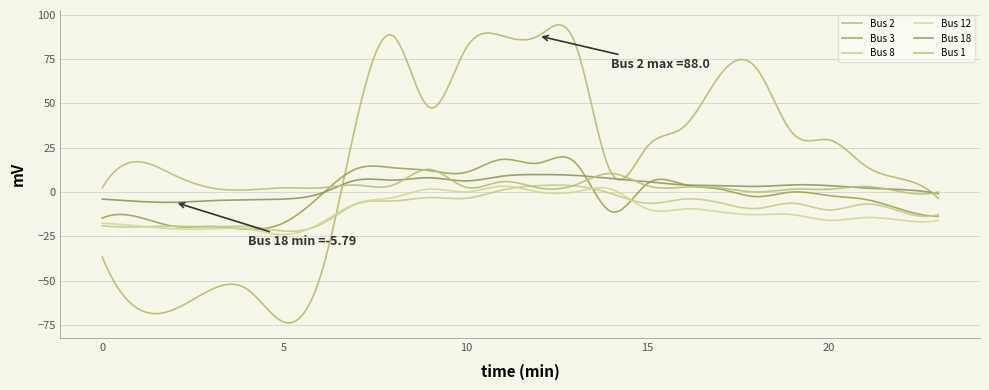

Does the chart have visible grid lines?

Yes